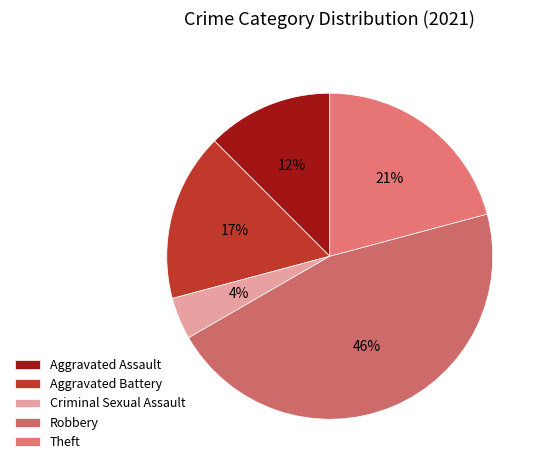

To the nearest percent, what portion does Robbery represent?

46%